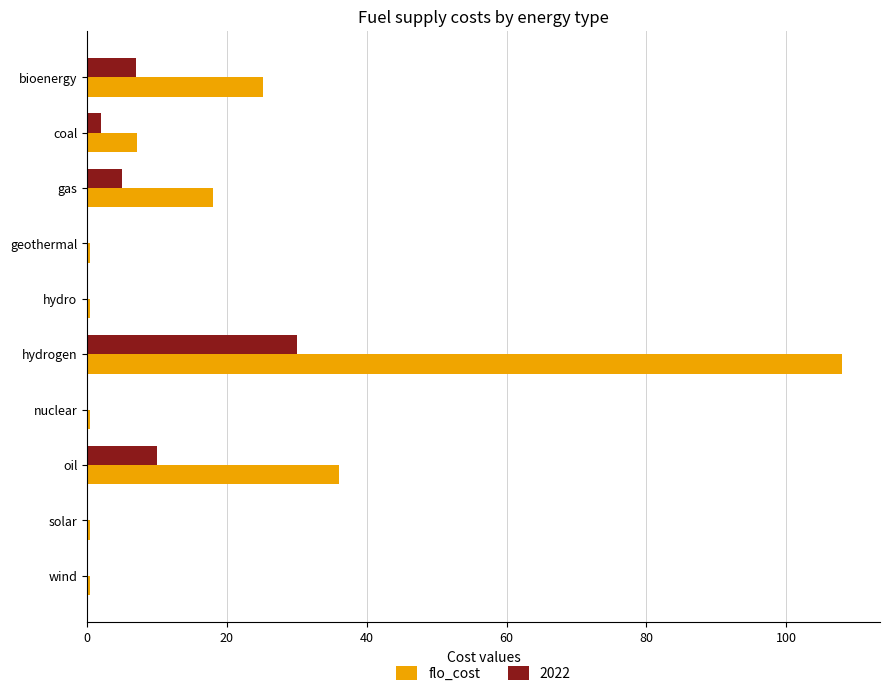

At which category does the chart reach its peak across all series?

hydrogen